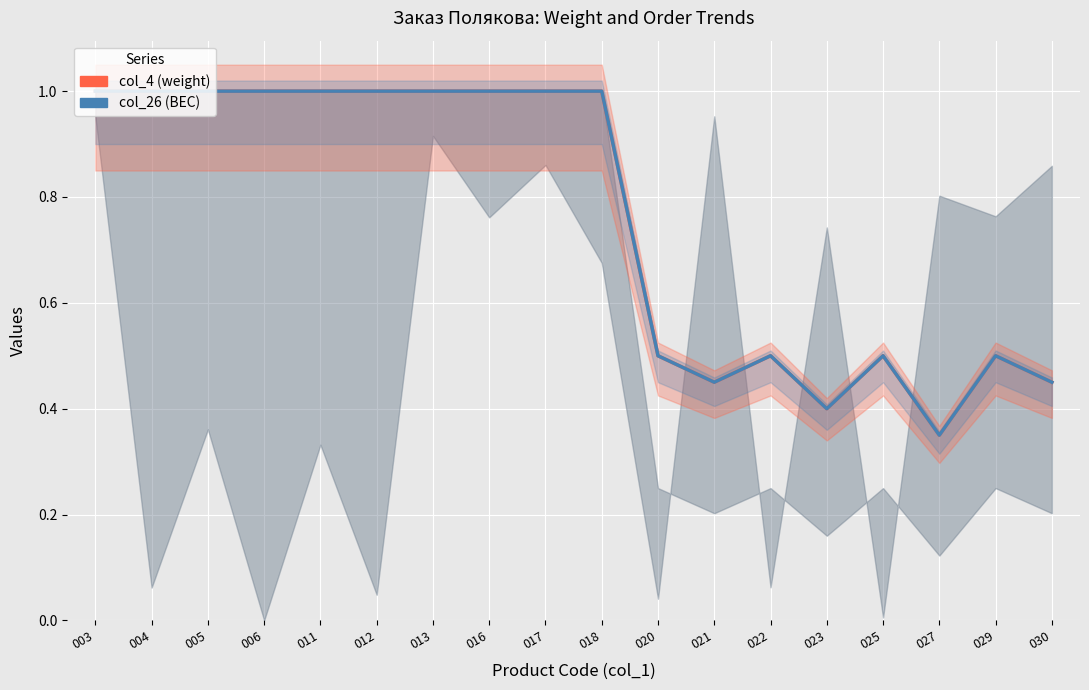

Is it true that col_26 (ВЕС) equals 1.6 at 018?

False